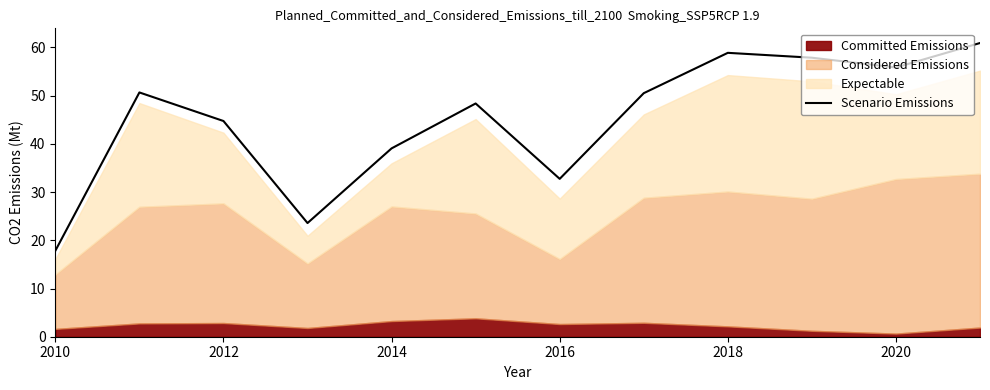

The Scenario Emissions series shows 17.8 at 2010. True or false?

True